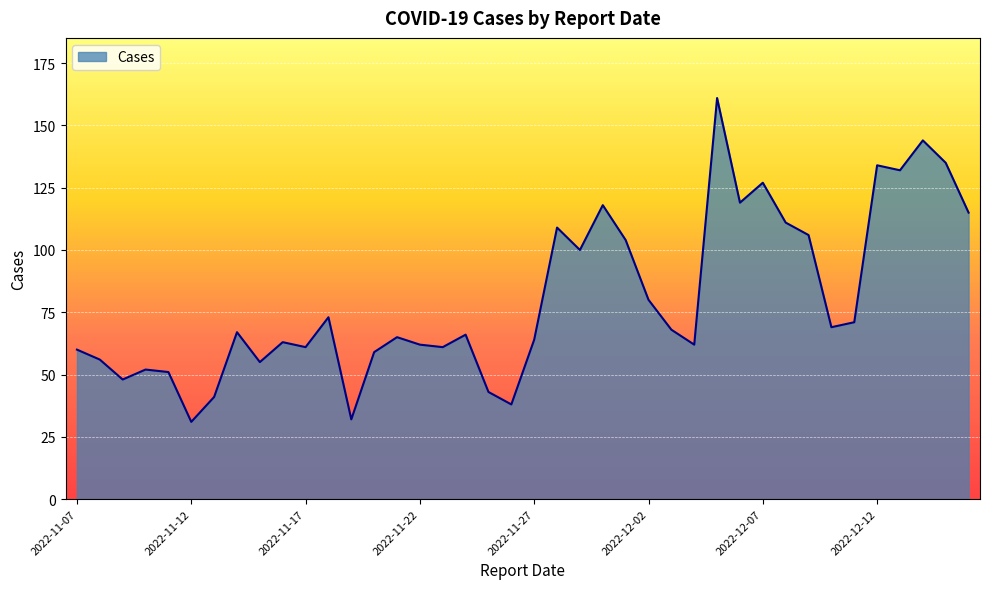

What is the maximum value shown in the chart?

161